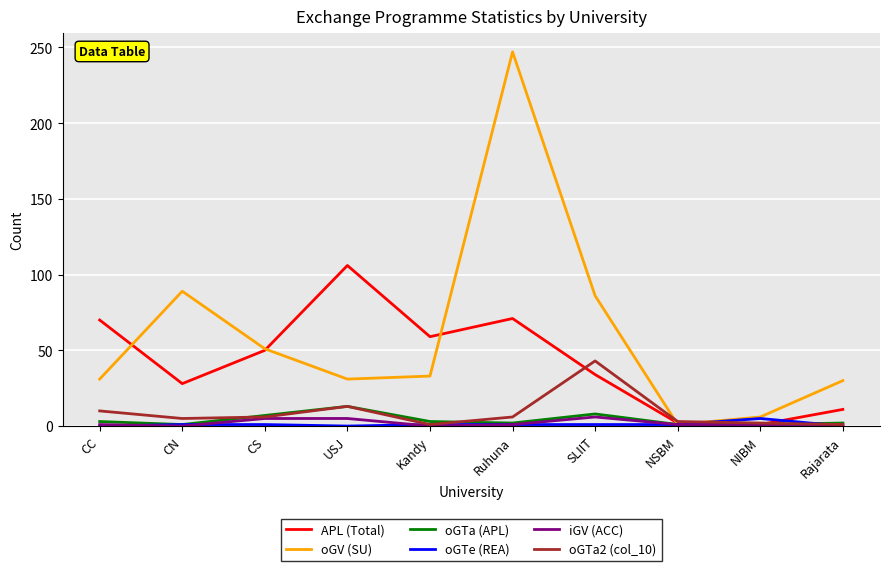

Is the value of APL (Total) at SLIIT greater than the value of iGV (ACC) at CC?

Yes